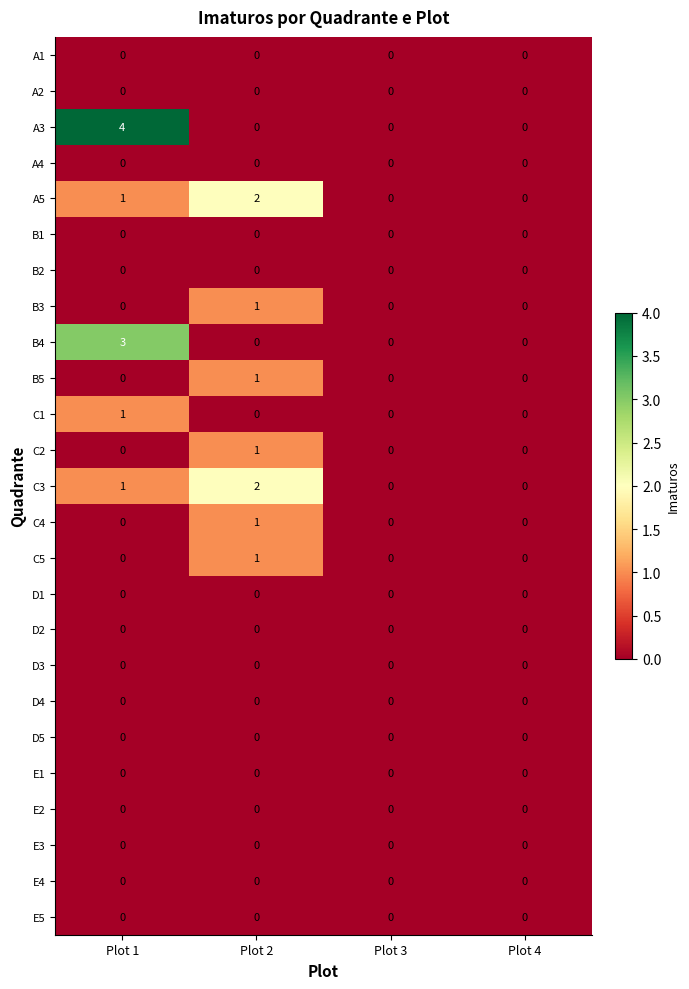

Which series has the largest range (max minus min)?

A3